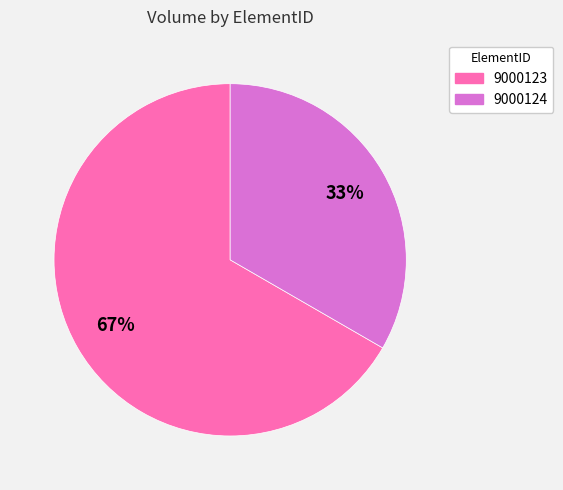

To the nearest percent, what portion does 9000124 represent?

33%